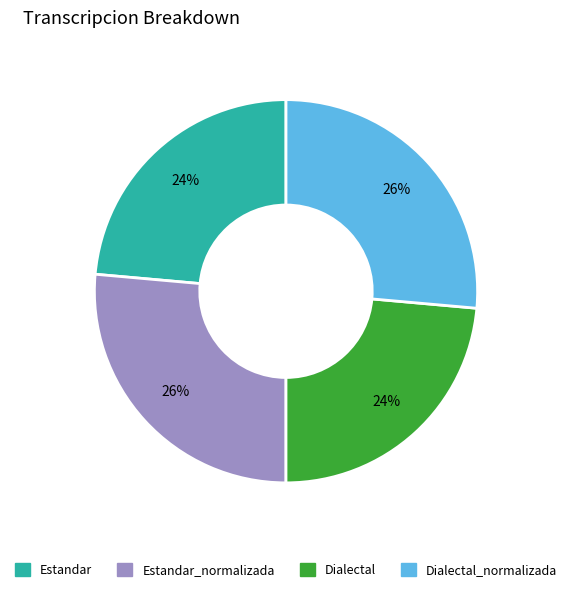

How many slices are in this pie chart?

4